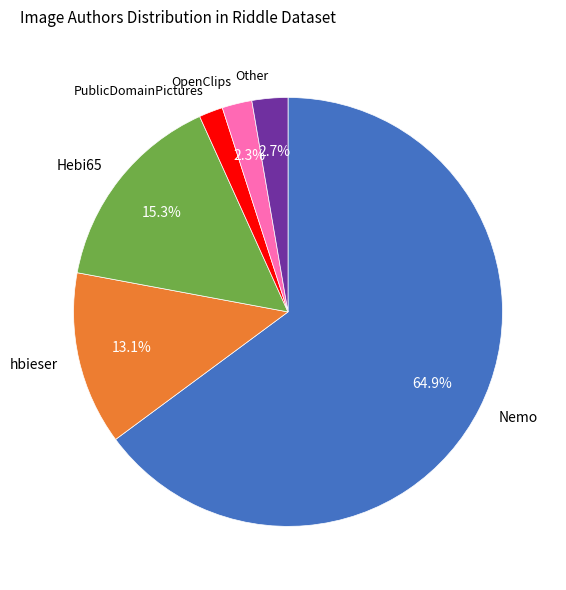

Is there any slice that represents more than half of the pie?

Yes